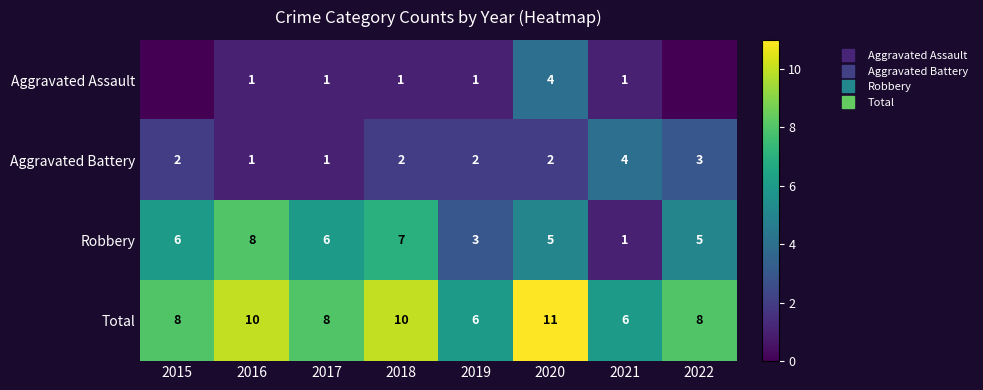

The Total series shows 6 at 2021. True or false?

True